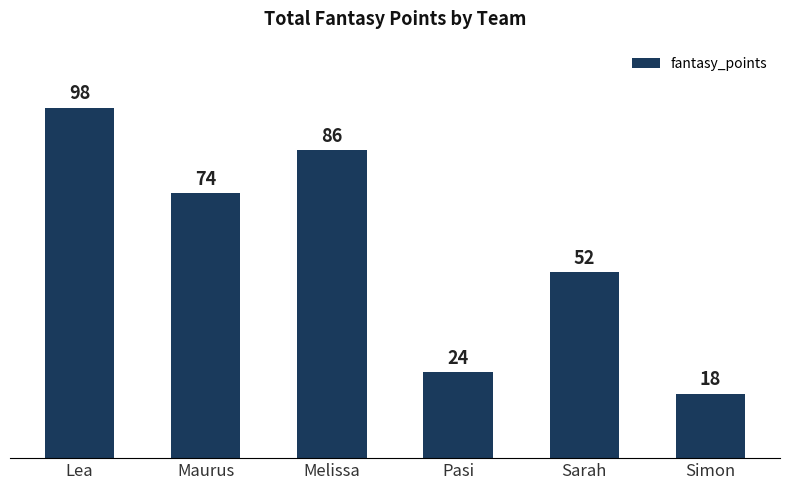

Are the bars horizontal?

No